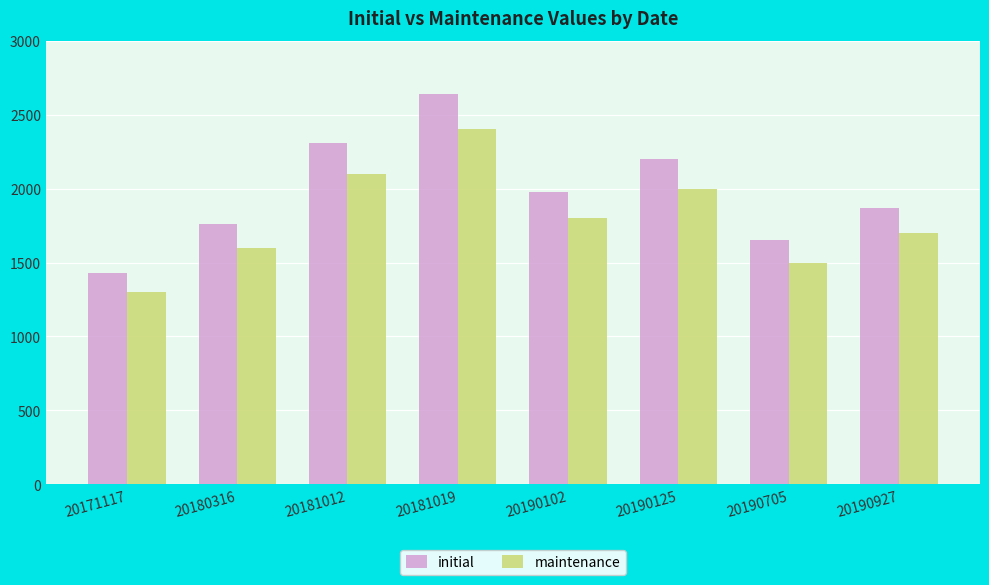

Between 20190125 and 20190705, which series saw the biggest shift?

initial